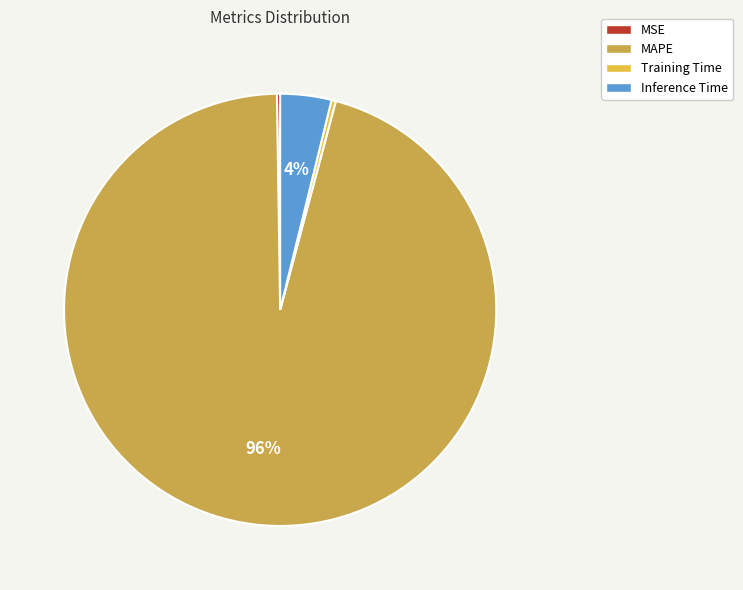

To the nearest percent, what is the difference between the Inference Time and Training Time slice percentages?

4%